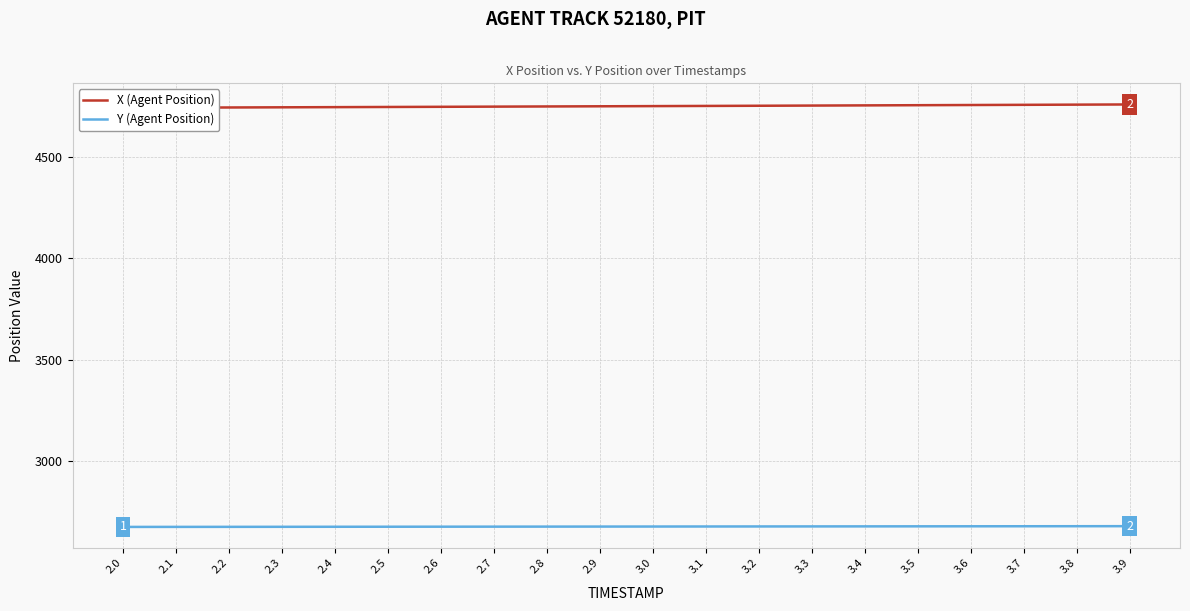

At 3.5, list the series in order from smallest to largest.

Y (Agent Position), X (Agent Position)